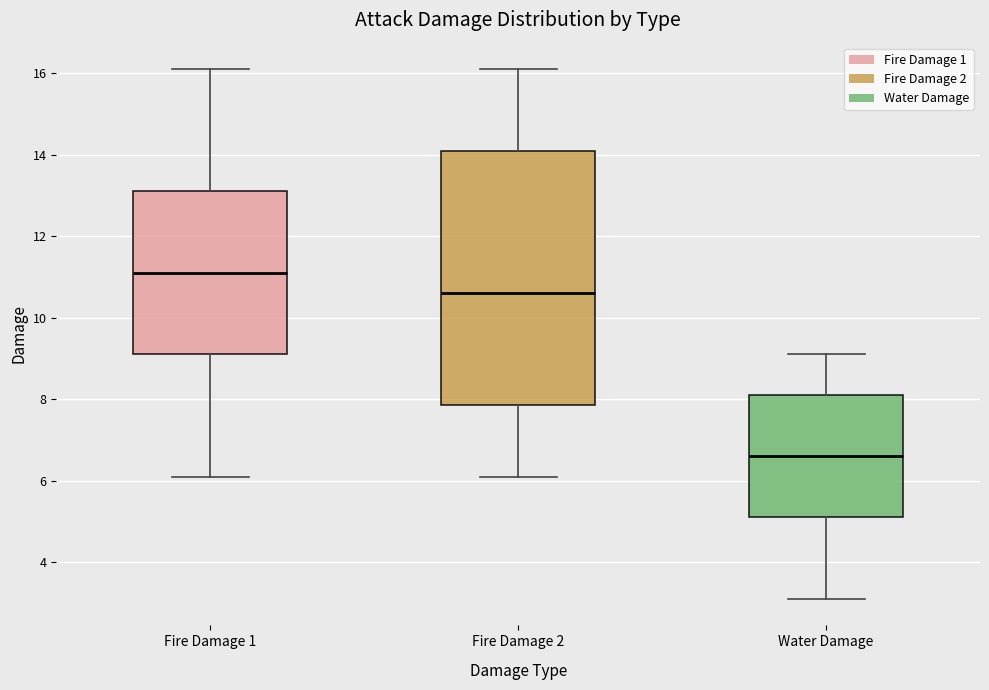

Reading left to right, transcribe this box plot: for each box, give where its median line is, the range the box spans, and where its two whiskers end, as read against the y-axis. The values are not printed on the chart, so give them approximately, as read against the axis.

Fire Damage 1: median 11.2, box 9.2 to 13.2, whiskers 6.2 to 16.2
Fire Damage 2: median 10.6, box 7.8 to 14.2, whiskers 6.2 to 16.2
Water Damage: median 6.6, box 5.2 to 8.2, whiskers 3.2 to 9.2